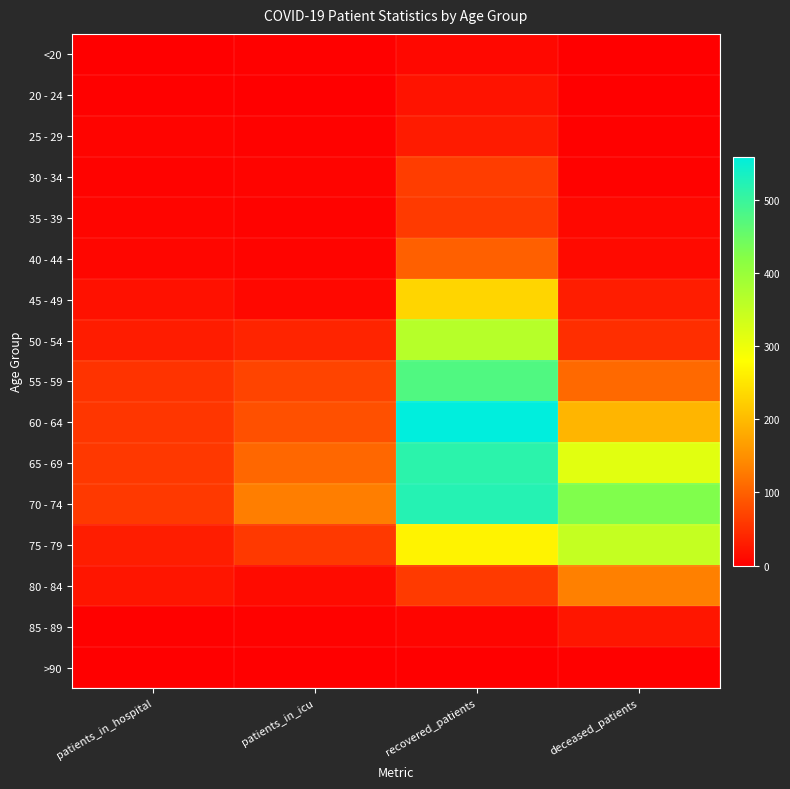

Reading right to left, transcribe all the data shown in this chart.

<20: deceased_patients=1	recovered_patients=9	patients_in_icu=2	patients_in_hospital=1
20 - 24: deceased_patients=0	recovered_patients=20	patients_in_icu=0	patients_in_hospital=2
25 - 29: deceased_patients=2	recovered_patients=29	patients_in_icu=3	patients_in_hospital=5
30 - 34: deceased_patients=3	recovered_patients=64	patients_in_icu=5	patients_in_hospital=4
35 - 39: deceased_patients=9	recovered_patients=61	patients_in_icu=4	patients_in_hospital=6
40 - 44: deceased_patients=11	recovered_patients=100	patients_in_icu=5	patients_in_hospital=7
45 - 49: deceased_patients=31	recovered_patients=231	patients_in_icu=9	patients_in_hospital=18
50 - 54: deceased_patients=49	recovered_patients=364	patients_in_icu=38	patients_in_hospital=30
55 - 59: deceased_patients=109	recovered_patients=475	patients_in_icu=70	patients_in_hospital=53
60 - 64: deceased_patients=194	recovered_patients=559	patients_in_icu=83	patients_in_hospital=56
65 - 69: deceased_patients=314	recovered_patients=514	patients_in_icu=106	patients_in_hospital=58
70 - 74: deceased_patients=426	recovered_patients=520	patients_in_icu=130	patients_in_hospital=60
75 - 79: deceased_patients=348	recovered_patients=266	patients_in_icu=60	patients_in_hospital=31
80 - 84: deceased_patients=133	recovered_patients=61	patients_in_icu=13	patients_in_hospital=22
85 - 89: deceased_patients=23	recovered_patients=6	patients_in_icu=3	patients_in_hospital=2
>90: deceased_patients=2	recovered_patients=1	patients_in_icu=0	patients_in_hospital=1